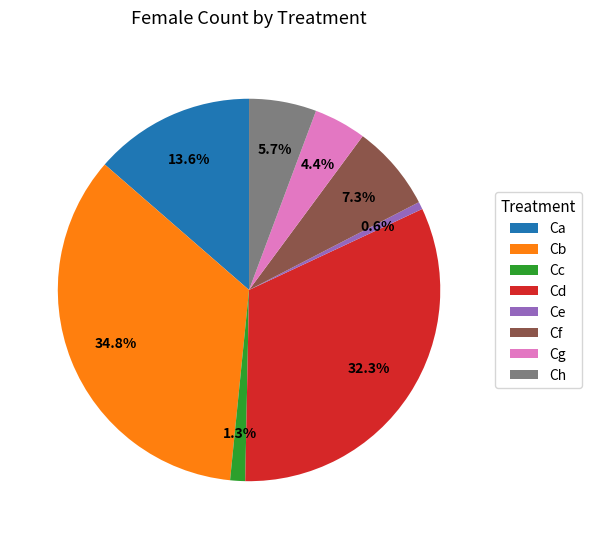

Count the number of slices in the pie.

8